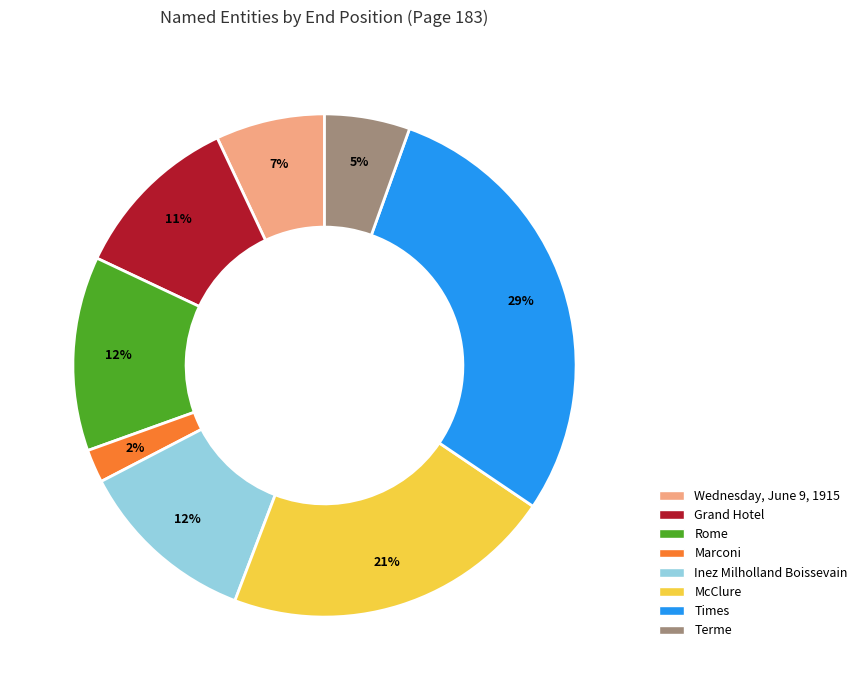

To the nearest percent, what is the difference between the Inez Milholland Boissevain and Wednesday, June 9, 1915 slice percentages?

5%